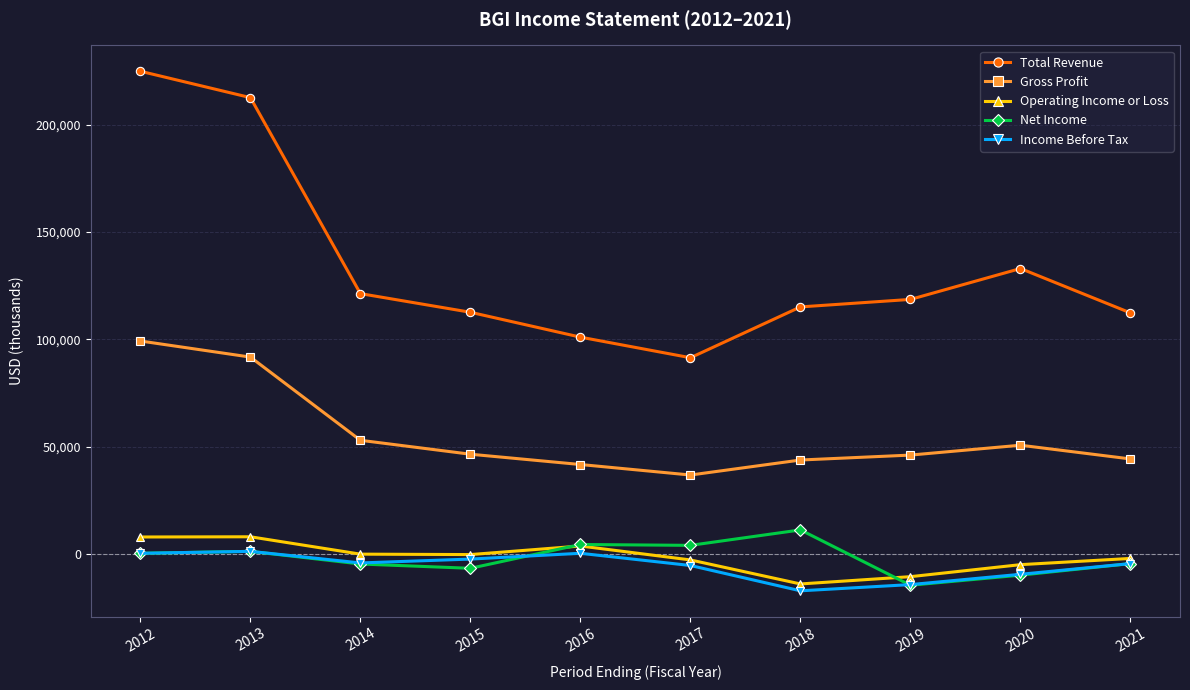

What is the minimum value shown in the chart?

-17300